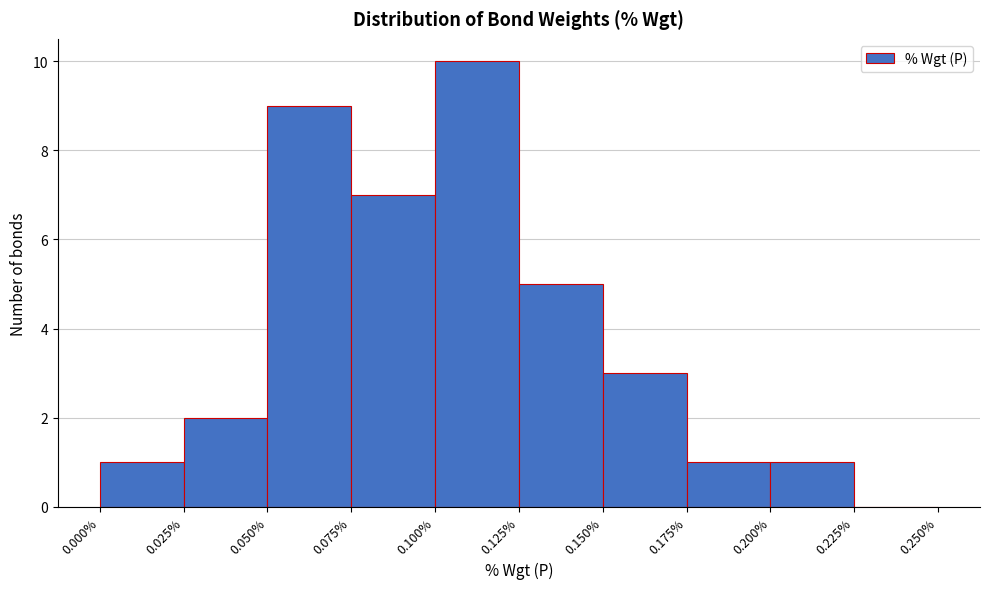

Over which range of the x-axis is the bar tallest?

0.100% to 0.125%